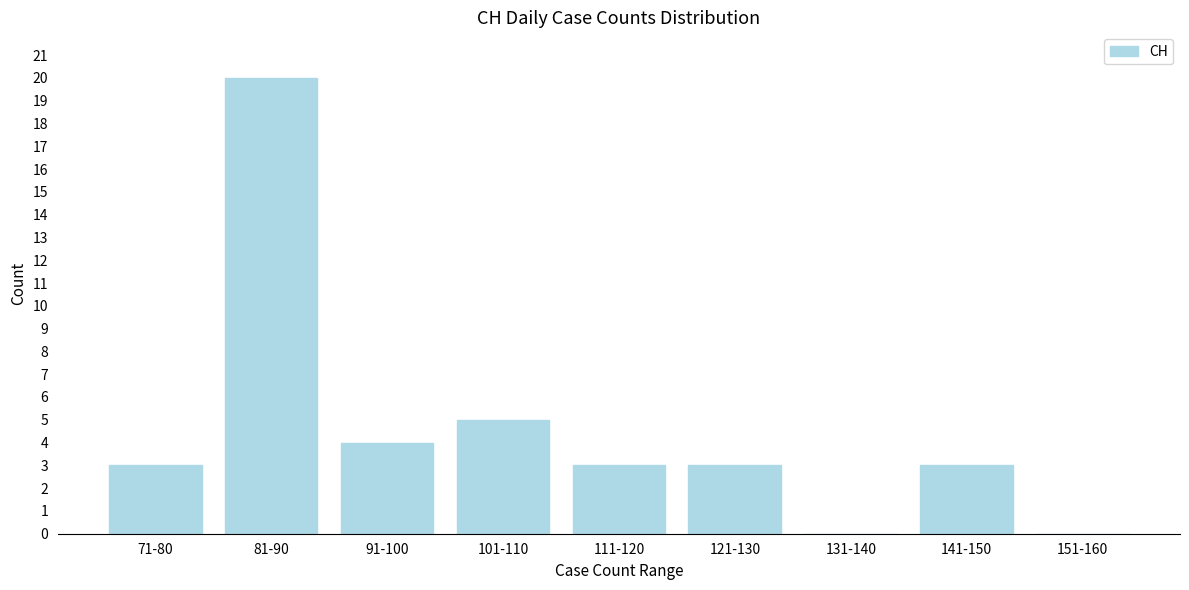

Reading left to right, list all the values displayed in this chart.

71-80=3	81-90=20	91-100=4	101-110=5	111-120=3	121-130=3	131-140=0	141-150=3	151-160=0